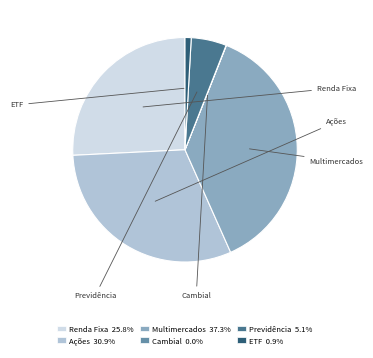

Is there a majority slice in this chart?

No